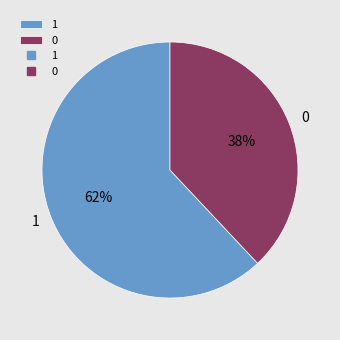

Which slice is the largest?

1